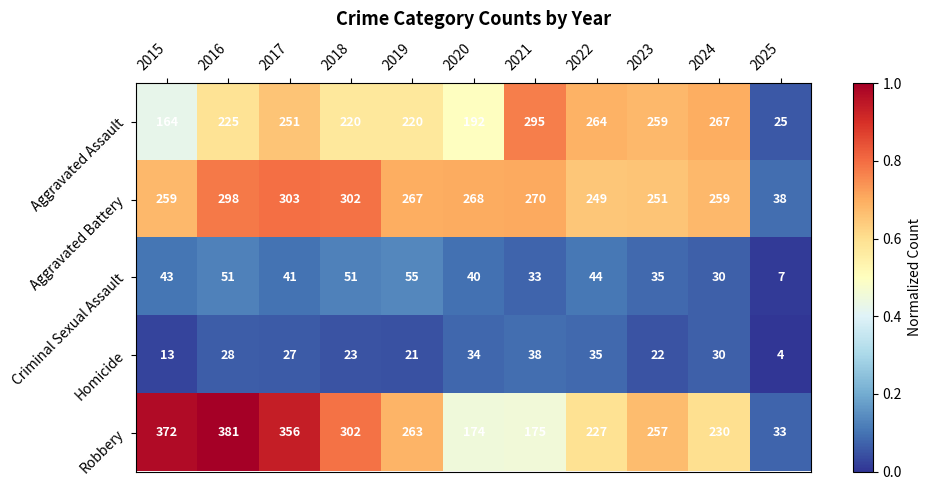

The Aggravated Battery series shows 267 at 2019. True or false?

True